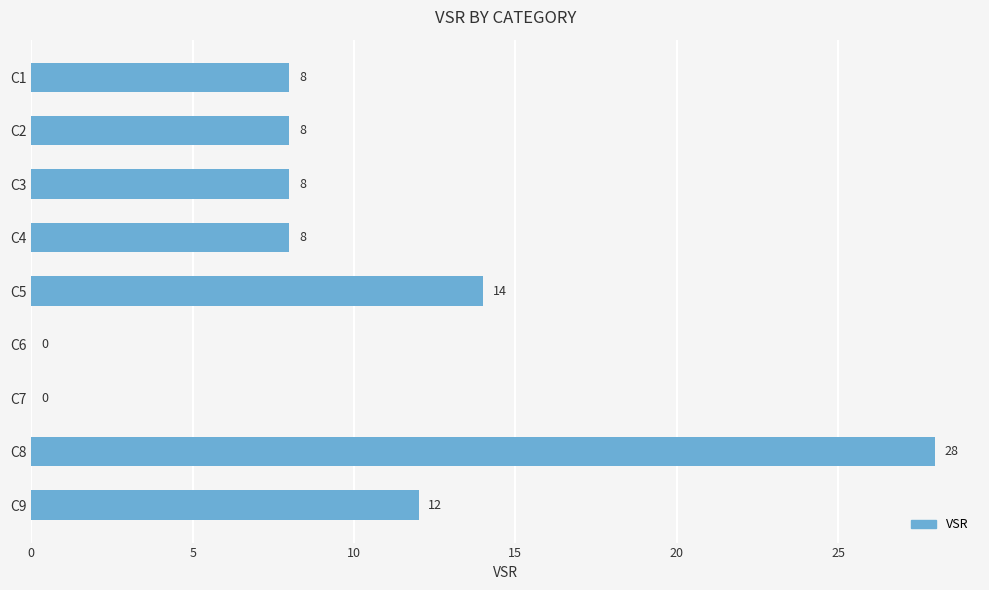

Reading bottom to top, what are all the values shown in this chart?

C9=12	C8=28	C7=0	C6=0	C5=14	C4=8	C3=8	C2=8	C1=8